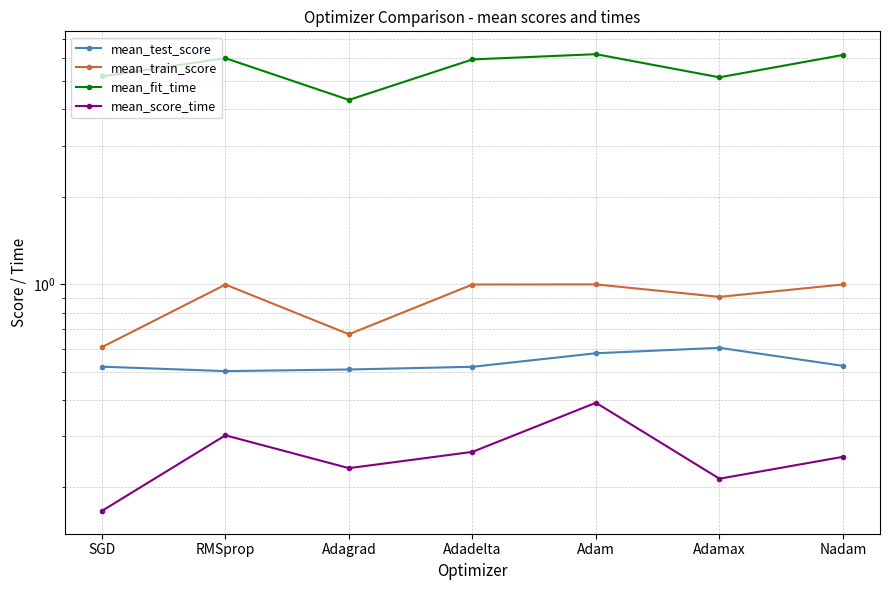

Which category has the lowest value in the mean_train_score series?

SGD